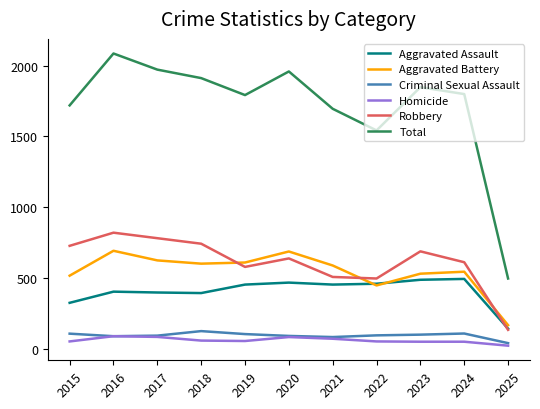

Does the chart display data point markers on the line(s)?

No